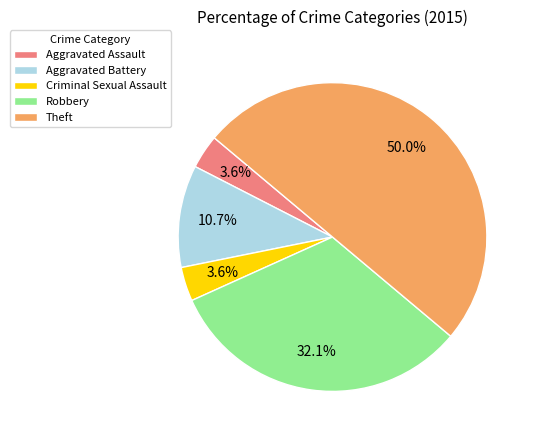

Does Aggravated Assault represent more than half of the total?

No